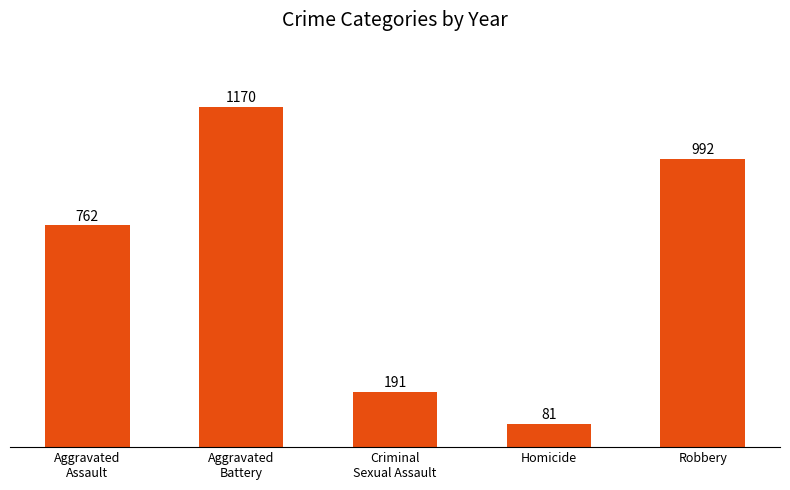

What is the label of the 4th bar from the right?

Aggravated
Battery